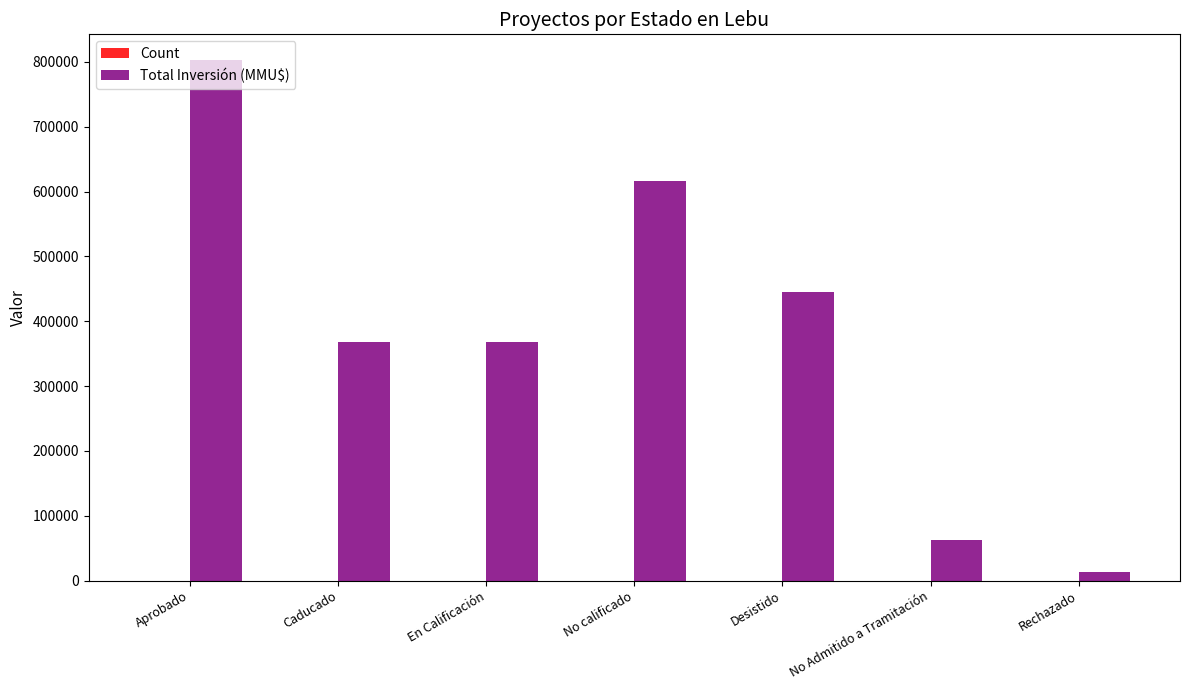

How many distinct data groups are displayed?

2